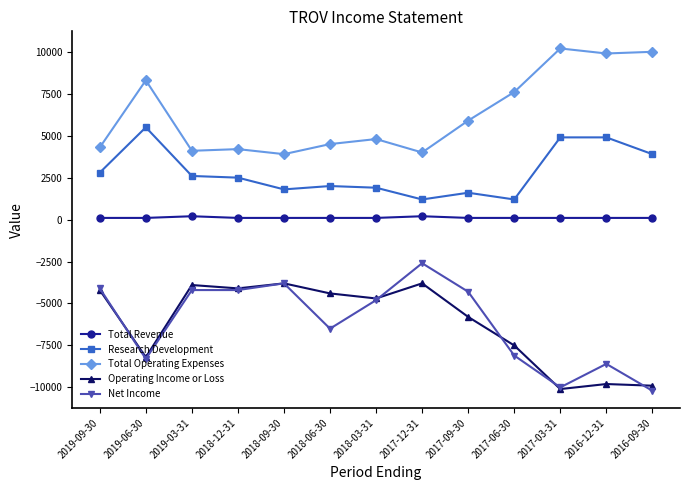

What is the difference between the second highest and minimum values in the Research Development series?

3700